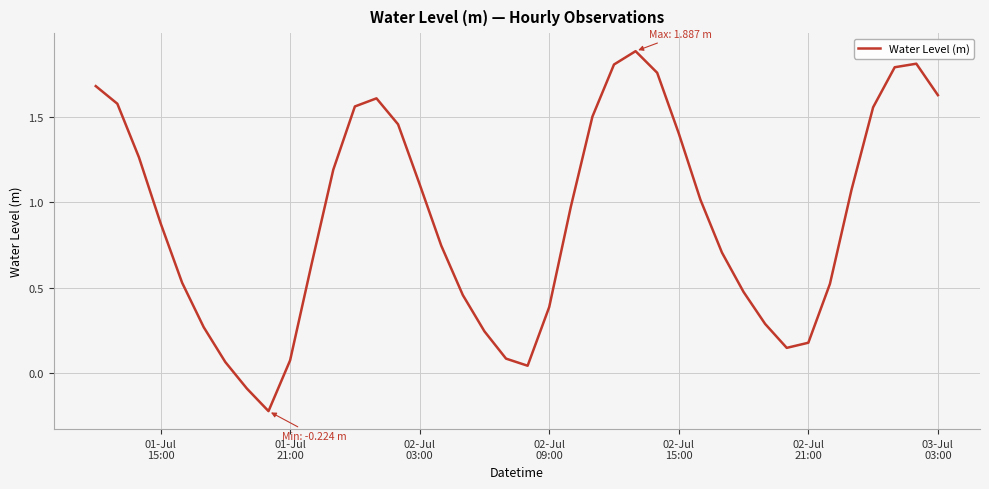

What is the greatest value displayed?

1.9